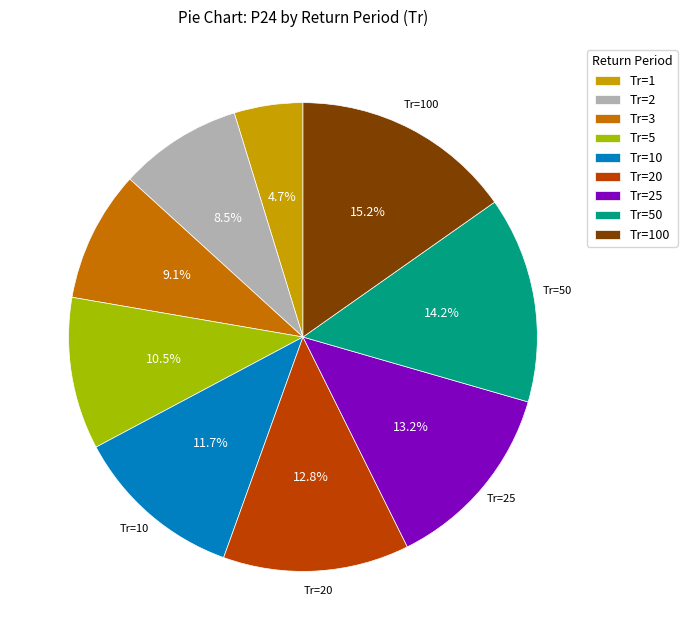

Is there any slice that represents more than half of the pie?

No